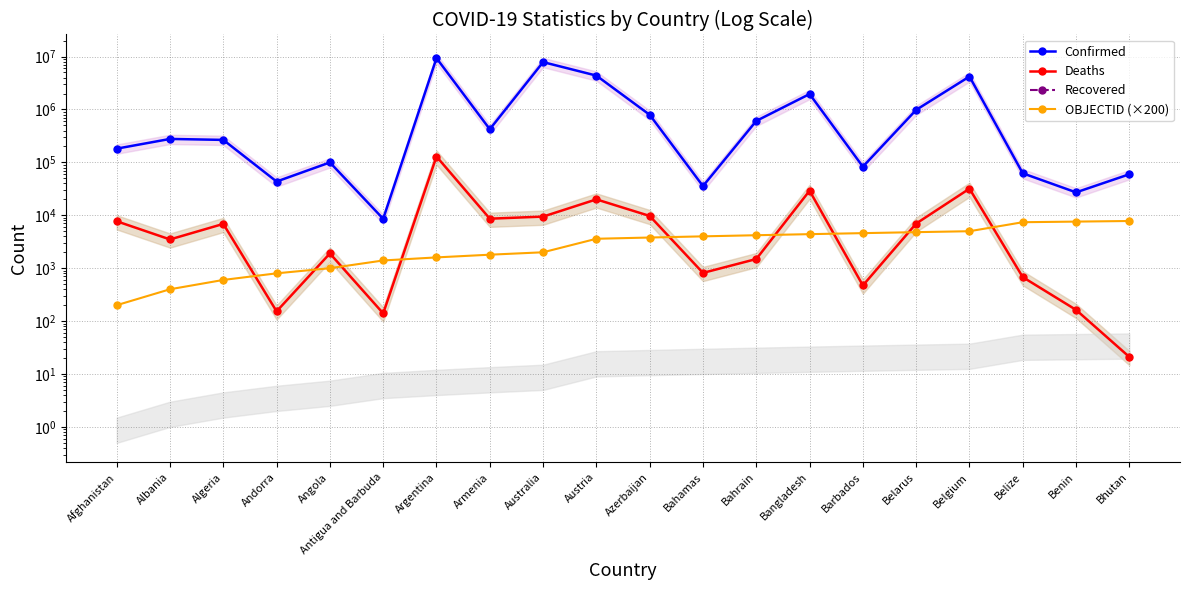

At which category does Deaths reach its first local peak?

Algeria